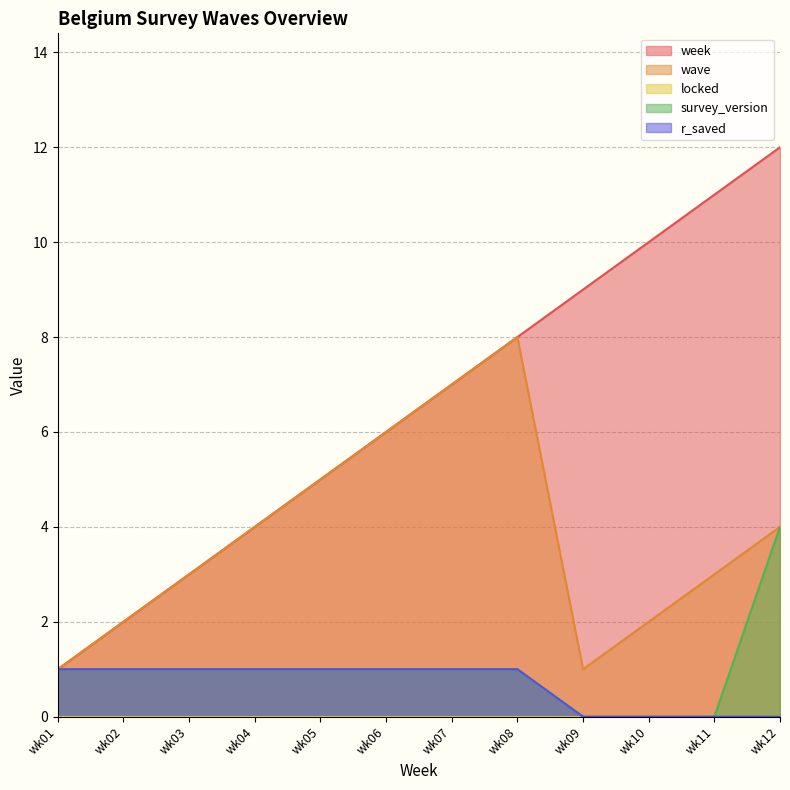

Which series has the largest range (max minus min)?

week